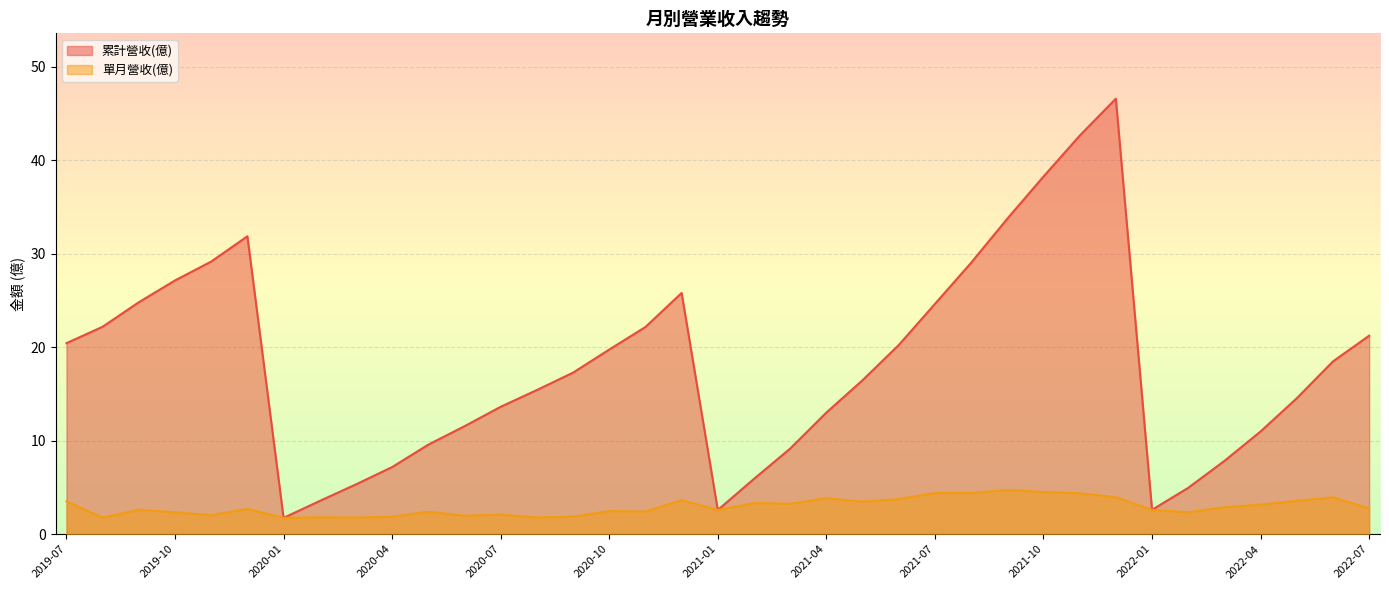

The value of 單月營收(億) at 2020-11 is 2.4. True or false?

True